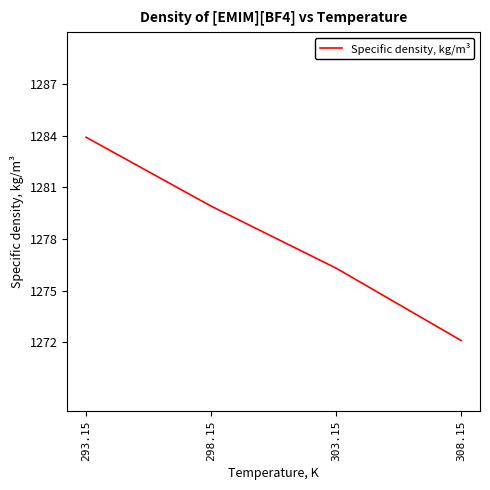

Rank the categories by value from highest to lowest.

293.15, 298.15, 303.15, 308.15